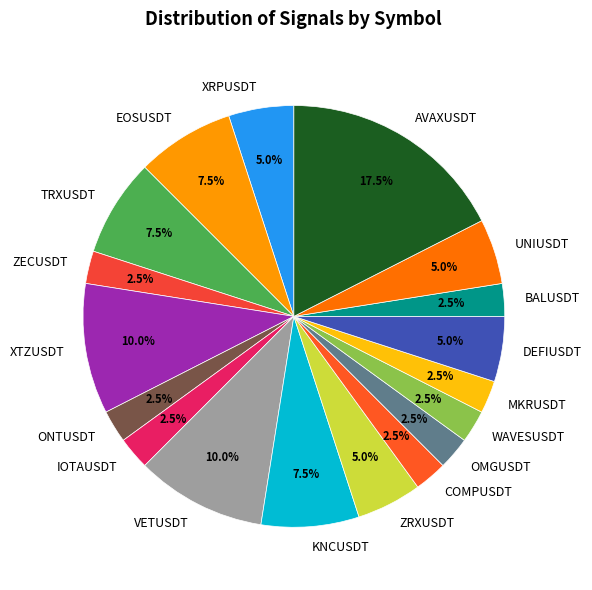

Combined, do XTZUSDT and AVAXUSDT account for over 50%?

No